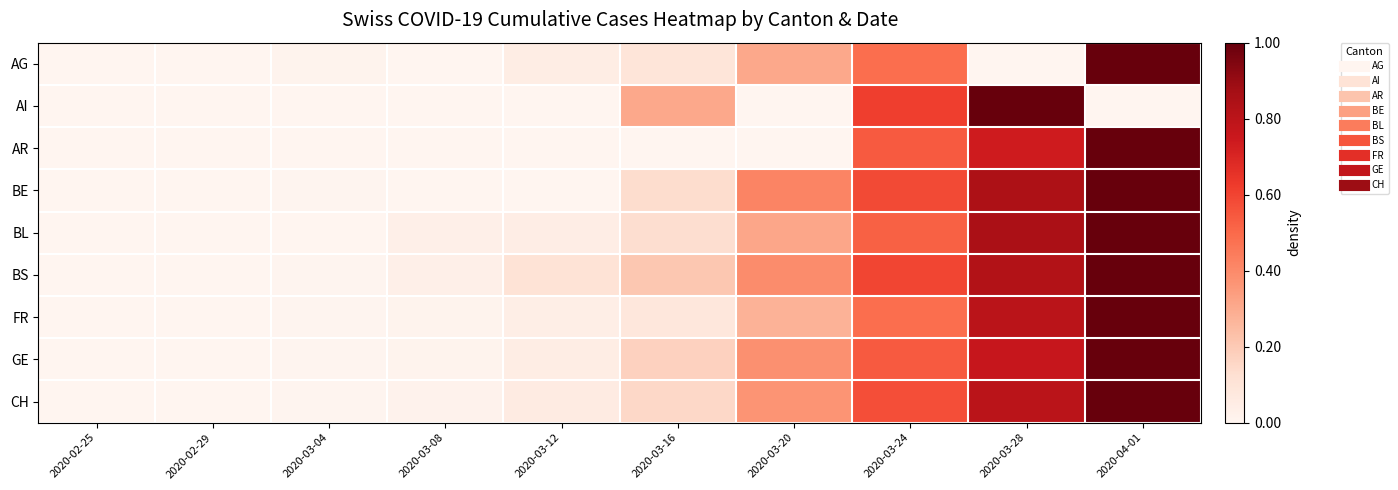

What is the difference between the highest and lowest values at 2020-03-20?

0.4